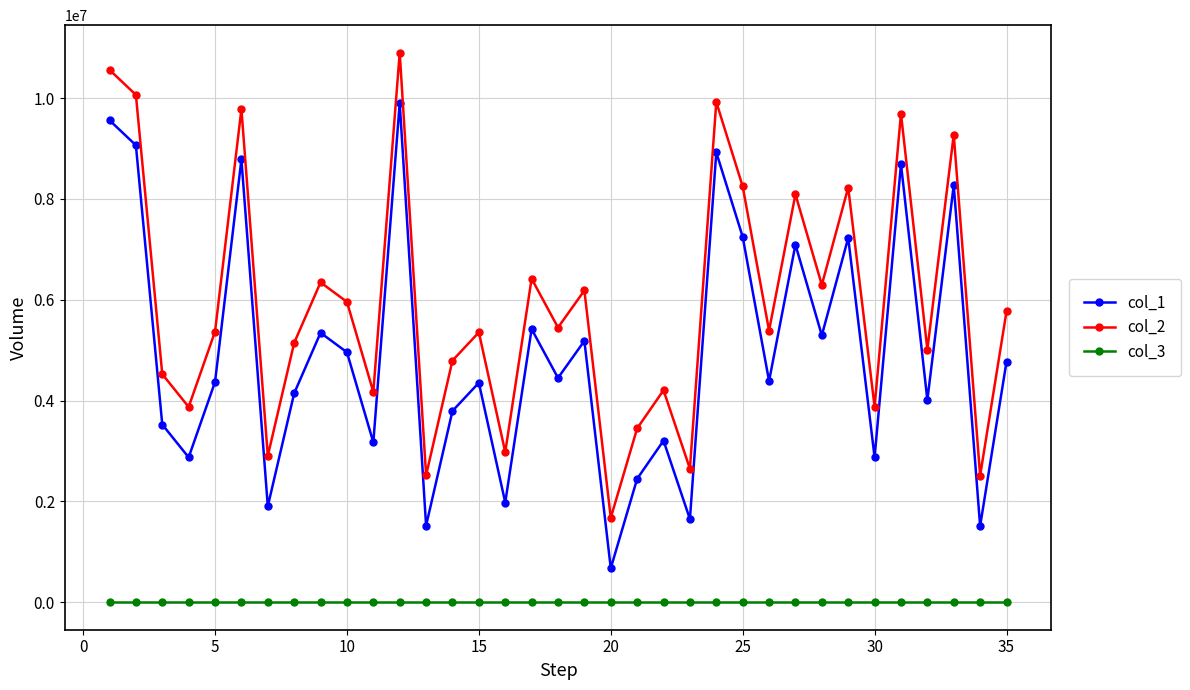

What is the greatest value displayed?

10902576